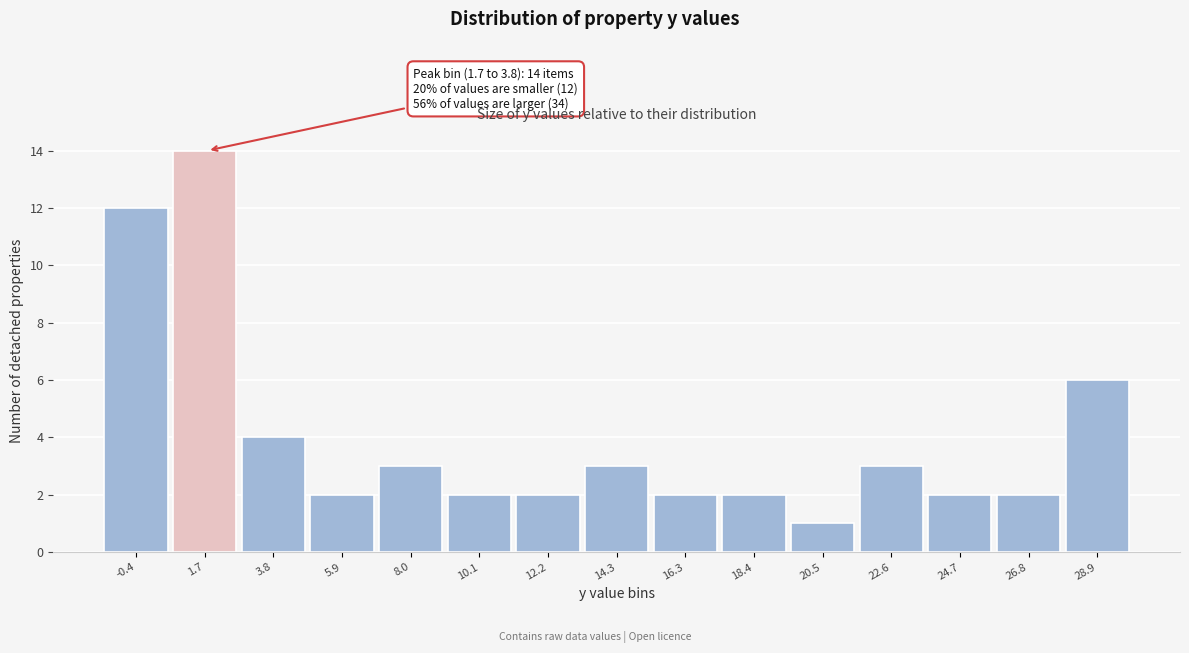

Reading left to right, list all the values displayed in this chart.

12	14	4	2	3	2	2	3	2	2	1	3	2	2	6